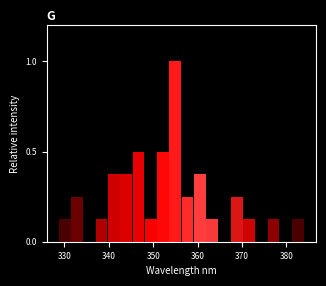

Around what value on the x-axis is the tallest bar? Give the approximate position of its centre, as read against the axis.

355